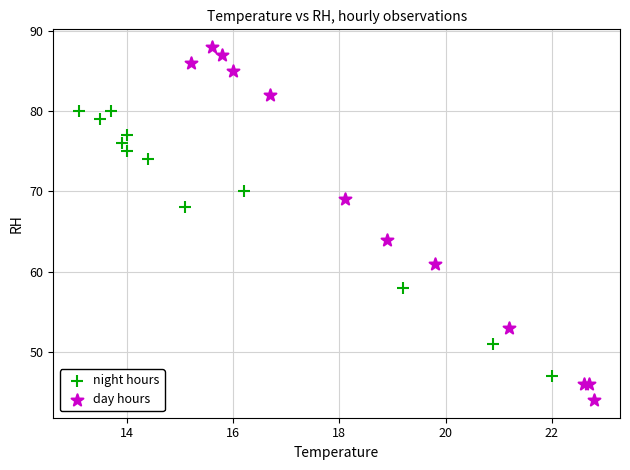

Which series contains the lowest Y value?

day hours